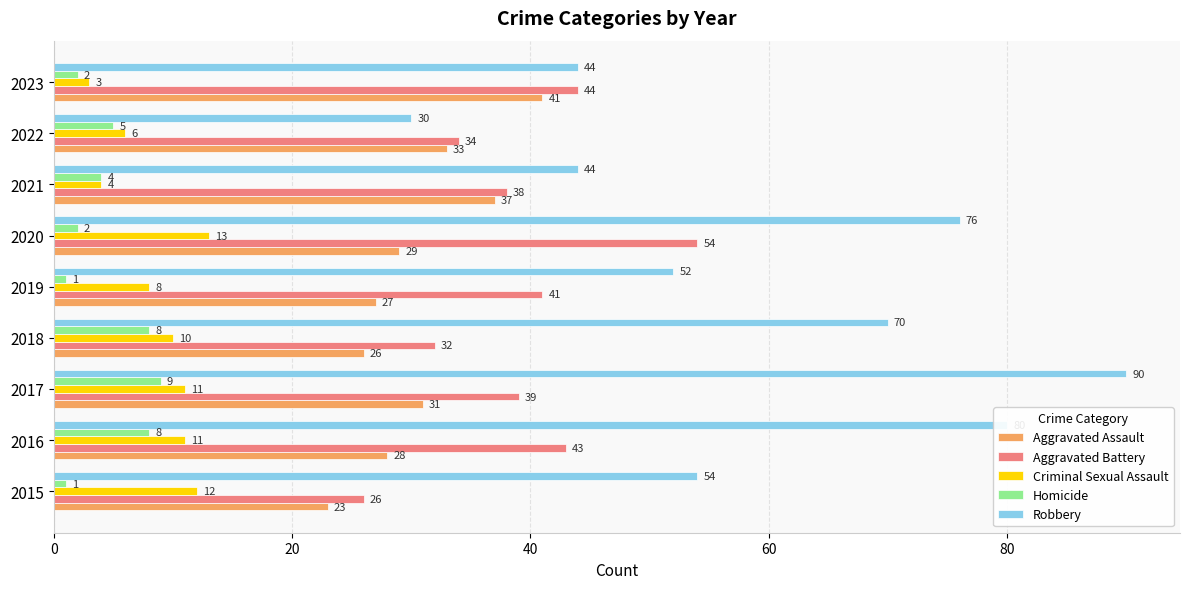

What is the sum of the Robbery values at 2019 and 2020?

128